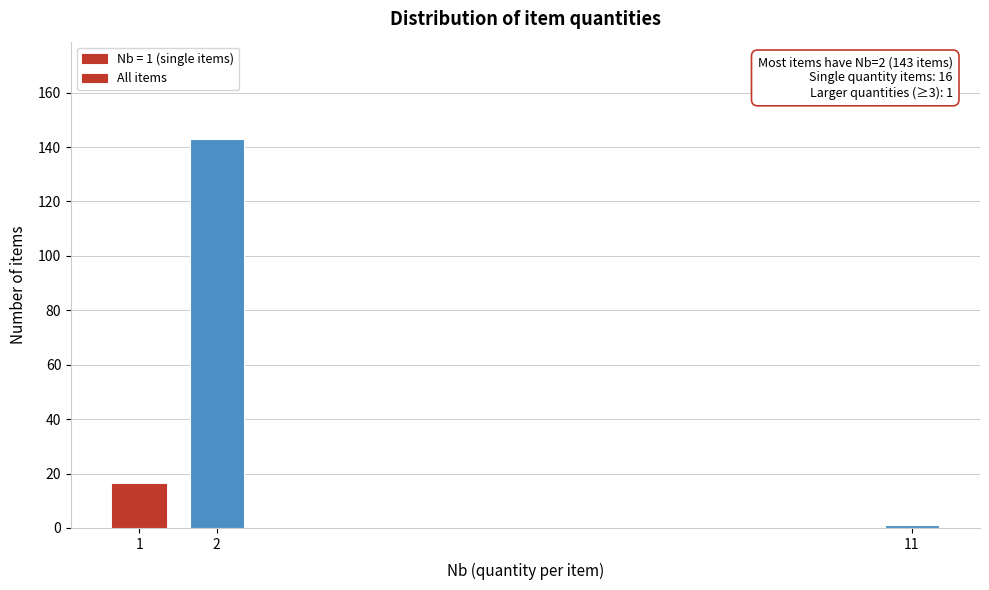

Reading right to left, transcribe all the data shown in this chart.

11=1	2=143	1=16